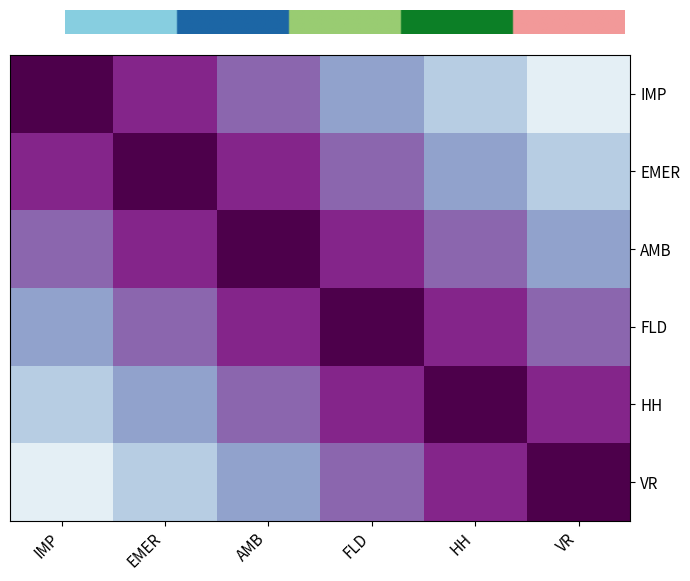

At which category is the sum across all series the highest?

AMB